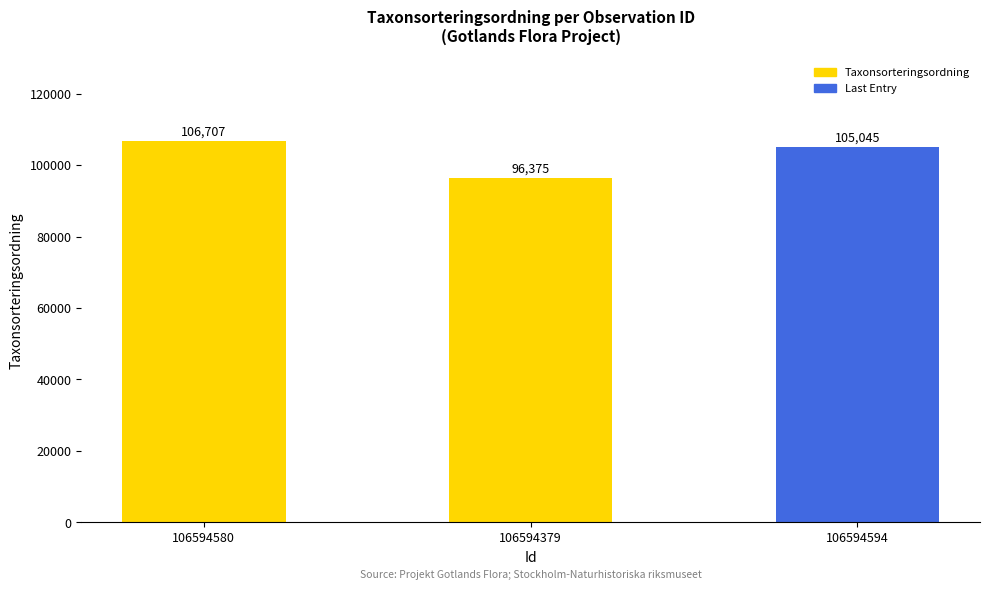

What is the label of the 2nd bar from the left?

106594379